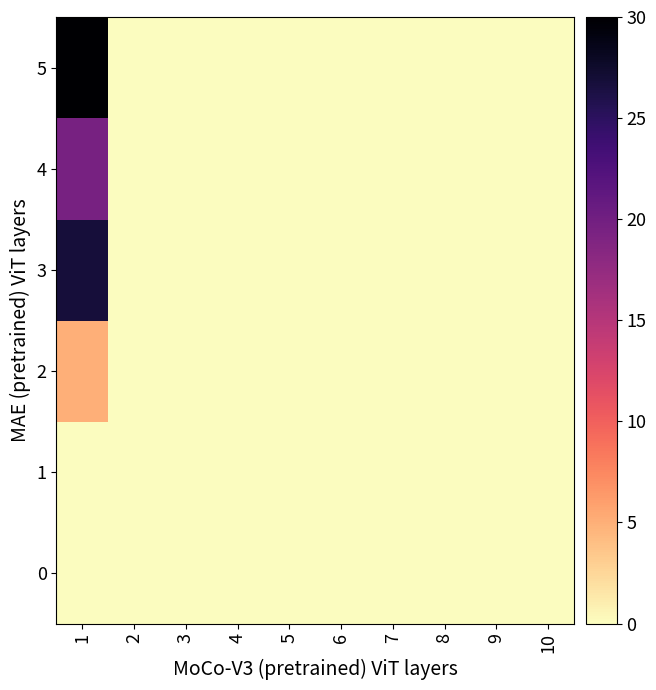

How many data points does each series have?

10